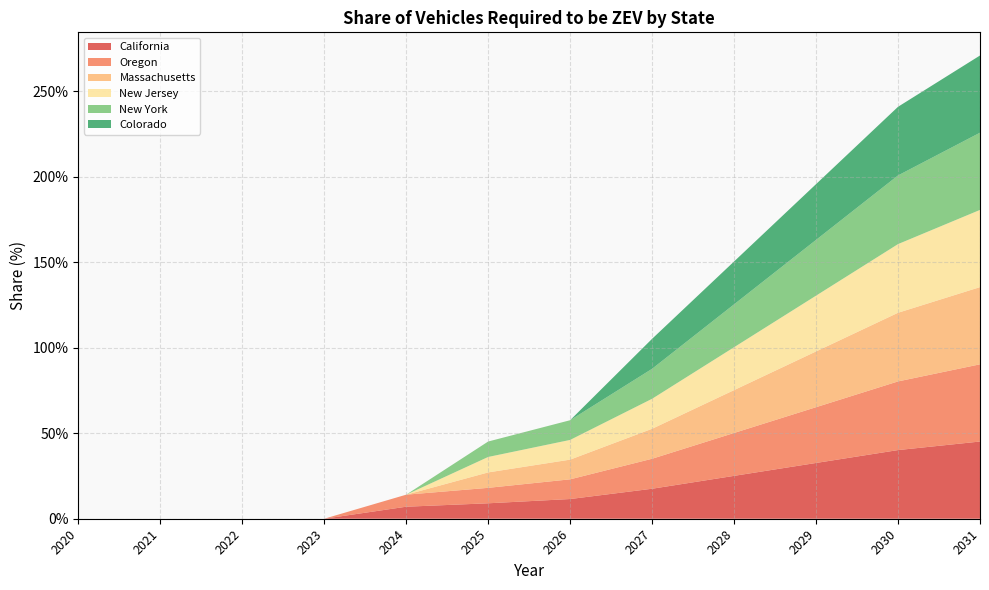

Reading left to right, what are all the values shown in this chart?

California: 2020=0.0	2021=0.0	2022=0.0	2023=0.0	2024=0.1	2025=0.1	2026=0.1	2027=0.2	2028=0.3	2029=0.3	2030=0.4	2031=0.5
Oregon: 2020=0.0	2021=0.0	2022=0.0	2023=0.0	2024=0.1	2025=0.1	2026=0.1	2027=0.2	2028=0.3	2029=0.3	2030=0.4	2031=0.5
Massachusetts: 2020=0.0	2021=0.0	2022=0.0	2023=0.0	2024=0.0	2025=0.1	2026=0.1	2027=0.2	2028=0.3	2029=0.3	2030=0.4	2031=0.5
New Jersey: 2020=0.0	2021=0.0	2022=0.0	2023=0.0	2024=0.0	2025=0.1	2026=0.1	2027=0.2	2028=0.3	2029=0.3	2030=0.4	2031=0.5
New York: 2020=0.0	2021=0.0	2022=0.0	2023=0.0	2024=0.0	2025=0.1	2026=0.1	2027=0.2	2028=0.3	2029=0.3	2030=0.4	2031=0.5
Colorado: 2020=0.0	2021=0.0	2022=0.0	2023=0.0	2024=0.0	2025=0.0	2026=0.0	2027=0.2	2028=0.3	2029=0.3	2030=0.4	2031=0.5